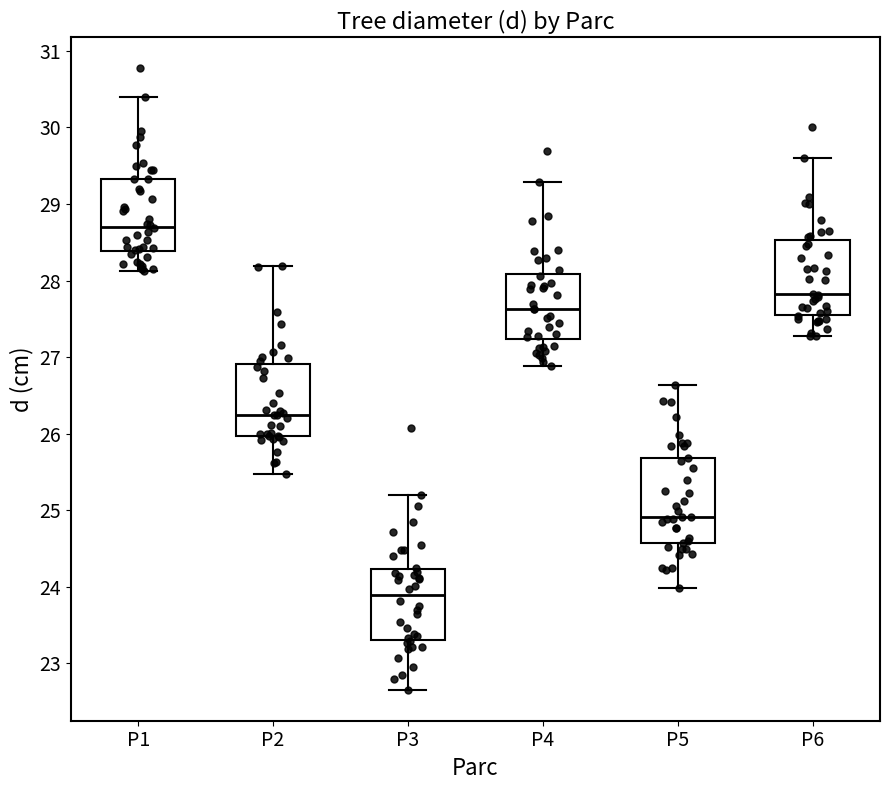

Comparing the boxes themselves (not the whiskers), which one is the tallest?

P5